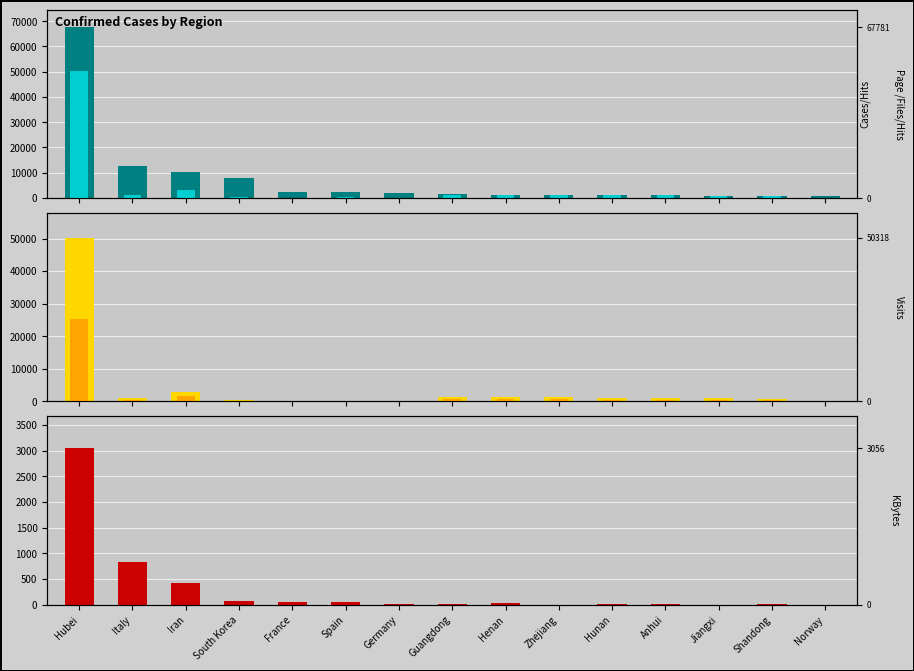

What are all the series names shown in the legend?

Confirmed, Recovered (overlay), Recovered, Subset, Deaths